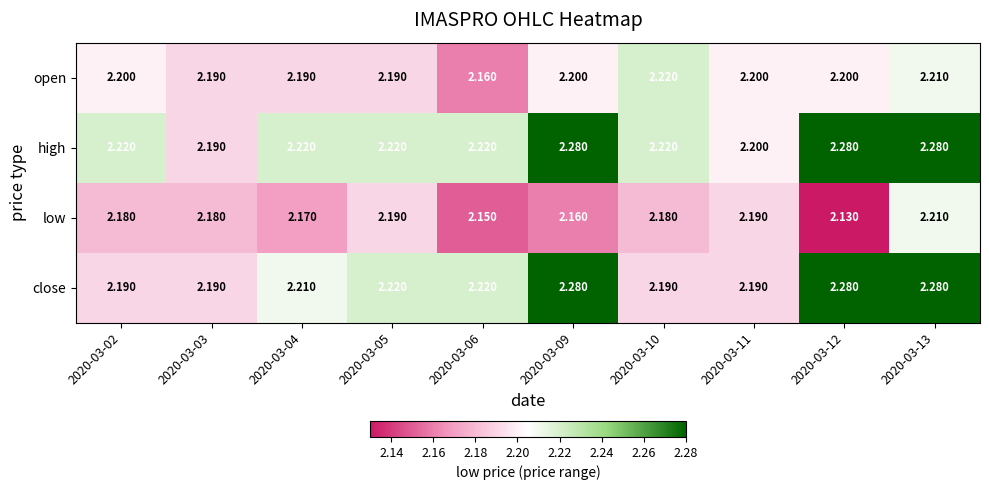

Which series has the largest total across all categories?

high